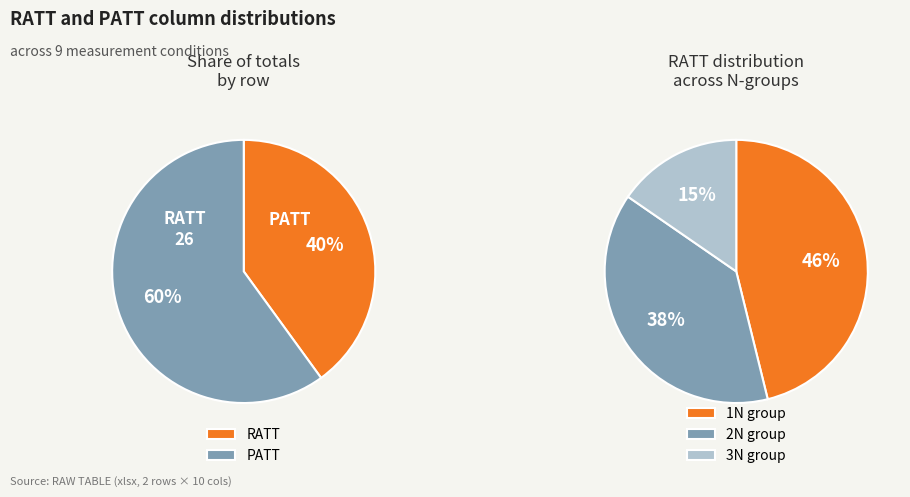

Rank the series by their average value, from highest to lowest.

PATT, RATT